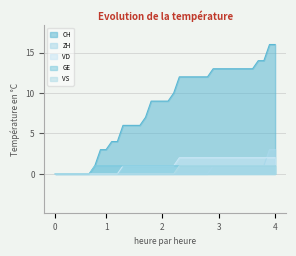

Which series has the largest total across all categories?

CH